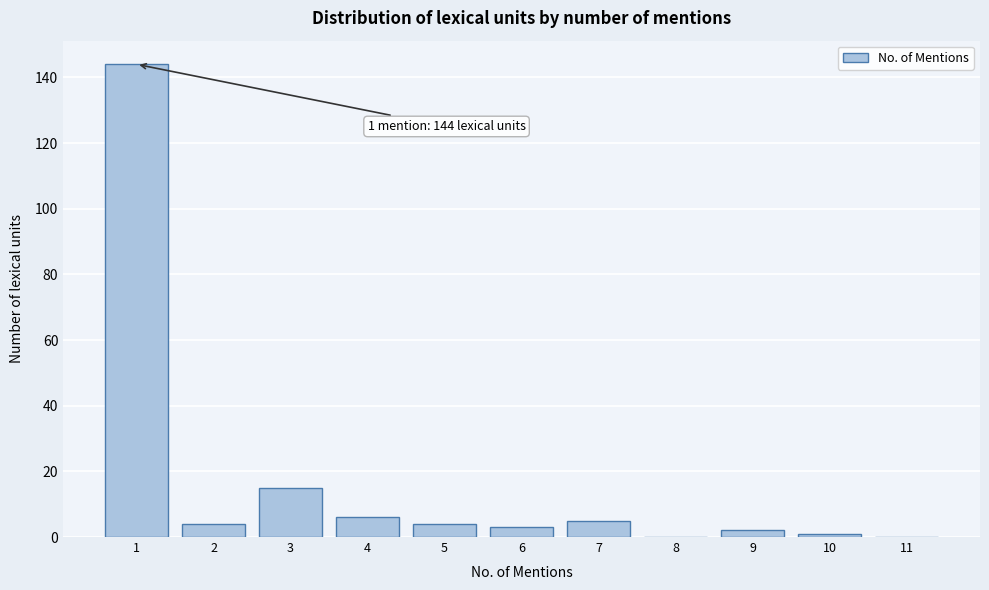

Reading right to left, what are all the values shown in this chart?

11=0	10=1	9=2	8=0	7=5	6=3	5=4	4=6	3=15	2=4	1=144